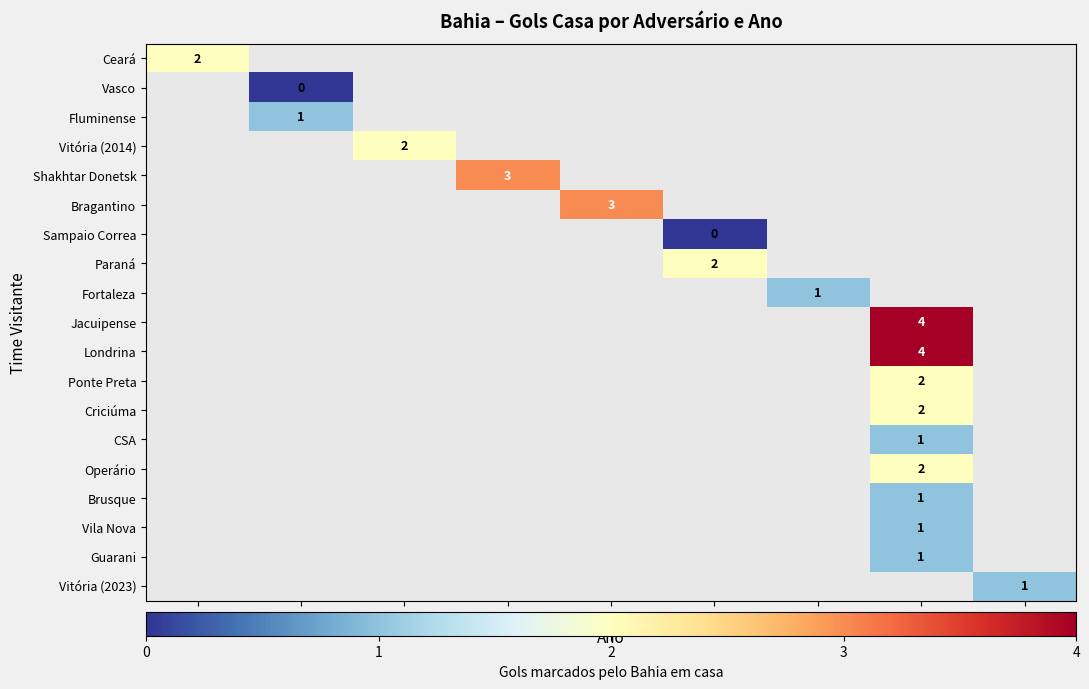

The value of CSA at 2022 is 1. True or false?

True